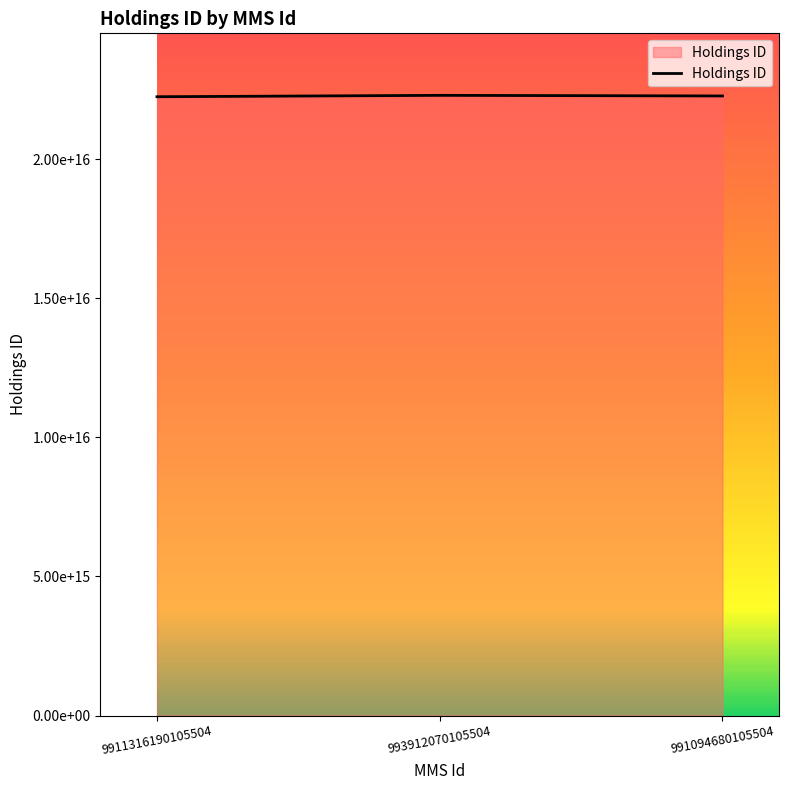

Does the chart display data point markers on the line(s)?

No